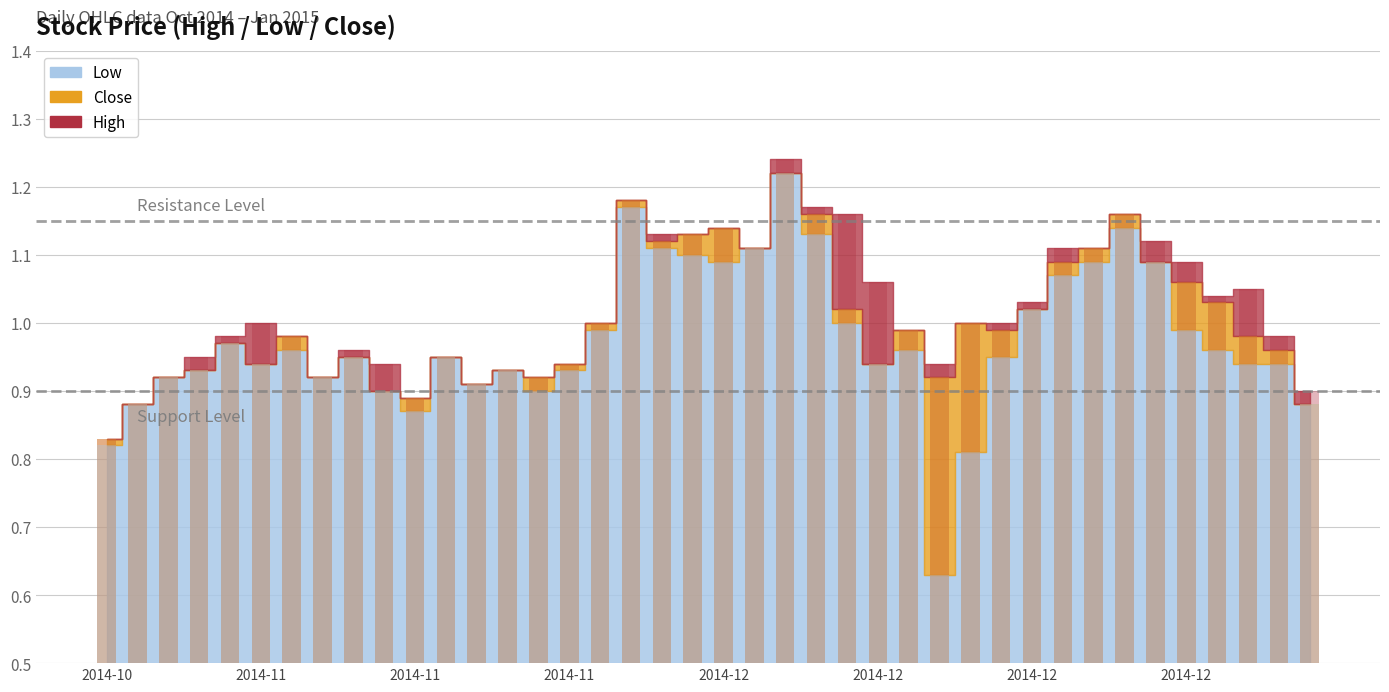

Which series has the largest total across all categories?

High